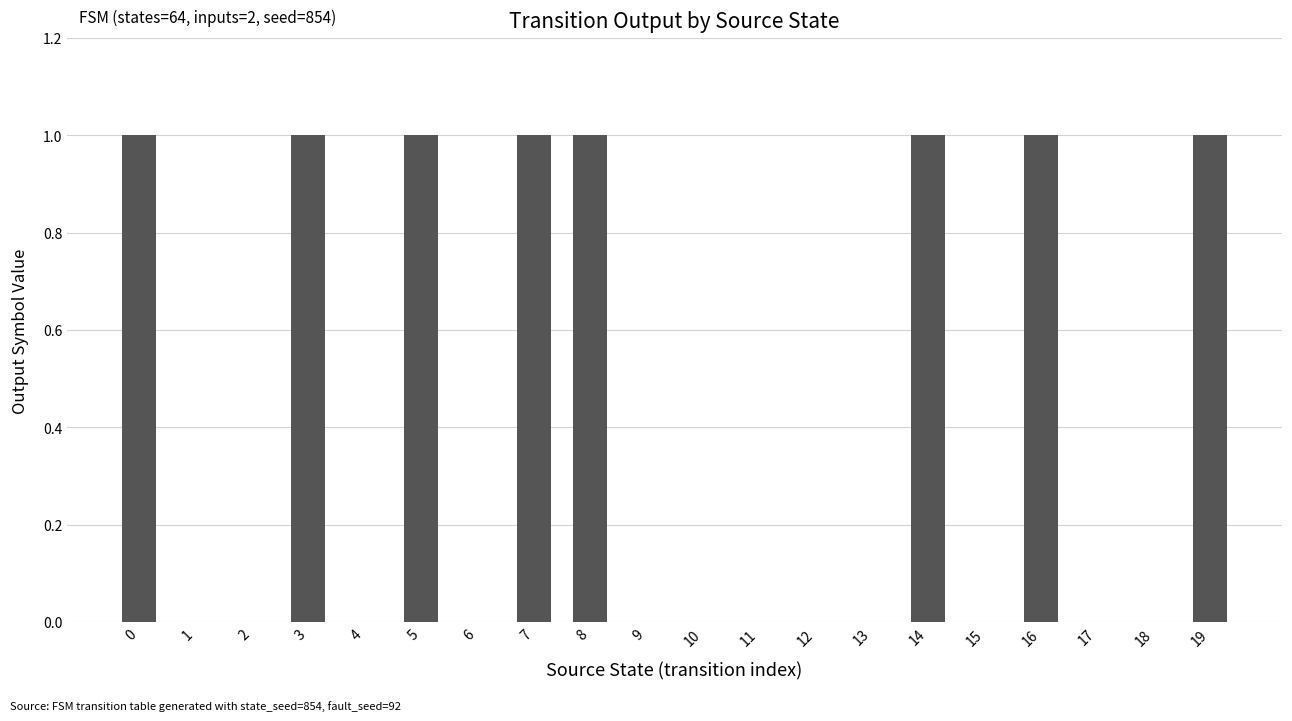

What is the change in value from 17 to 19?

+1